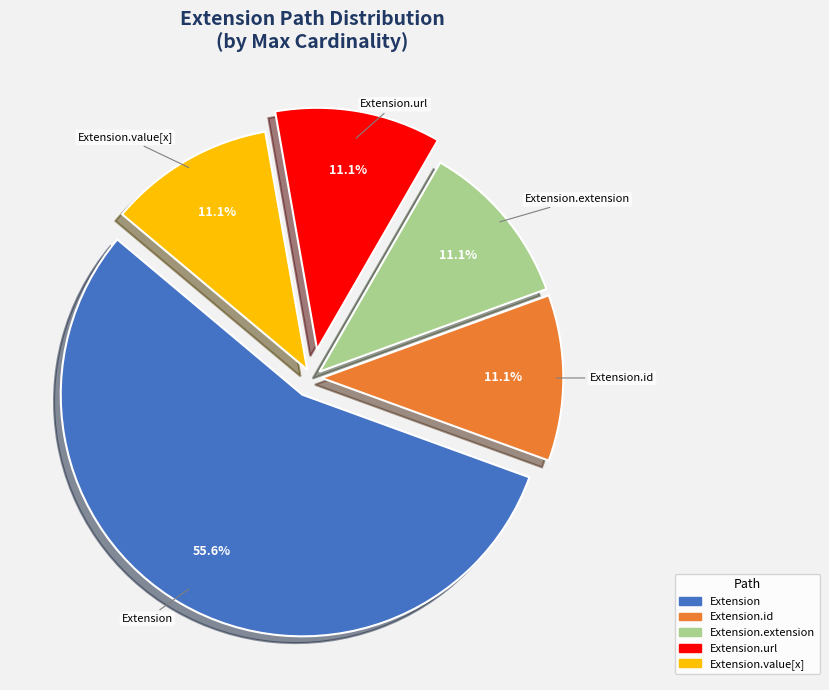

Is there any slice that represents more than half of the pie?

Yes